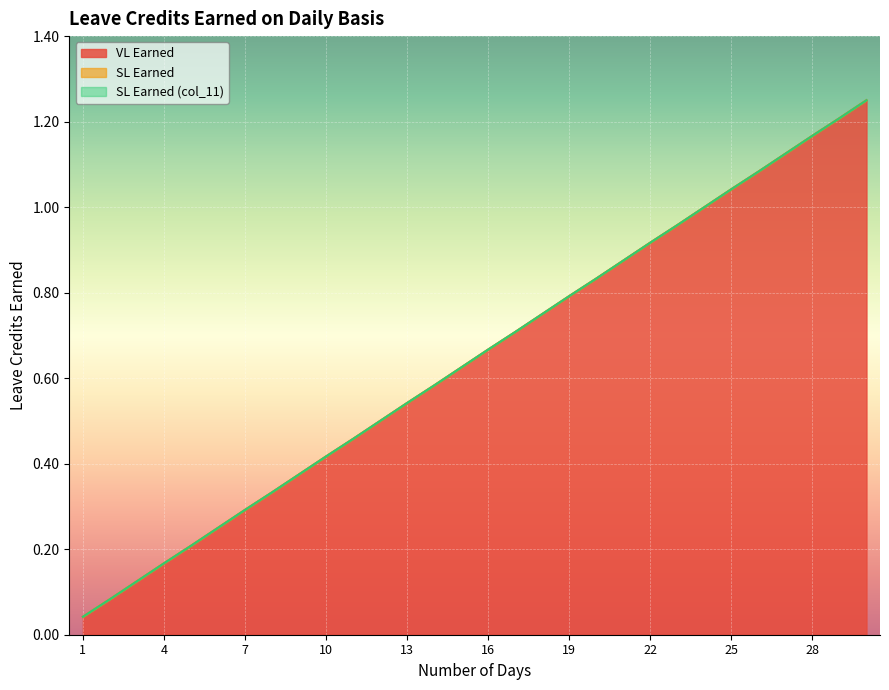

What is the difference between the SL Earned values at 9 and 28?

0.8